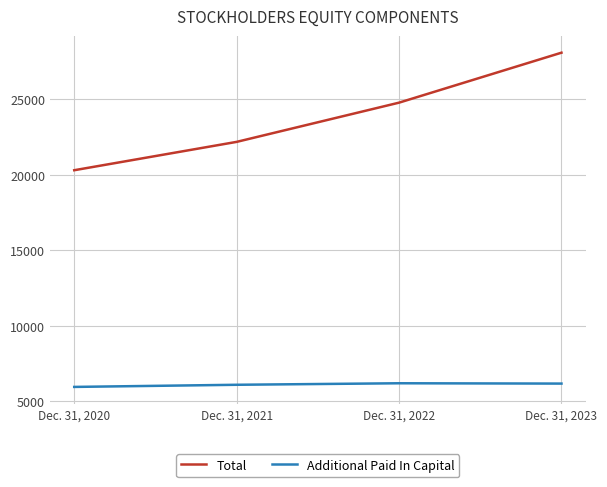

True or false: Total has more than 0 interior local peaks.

False